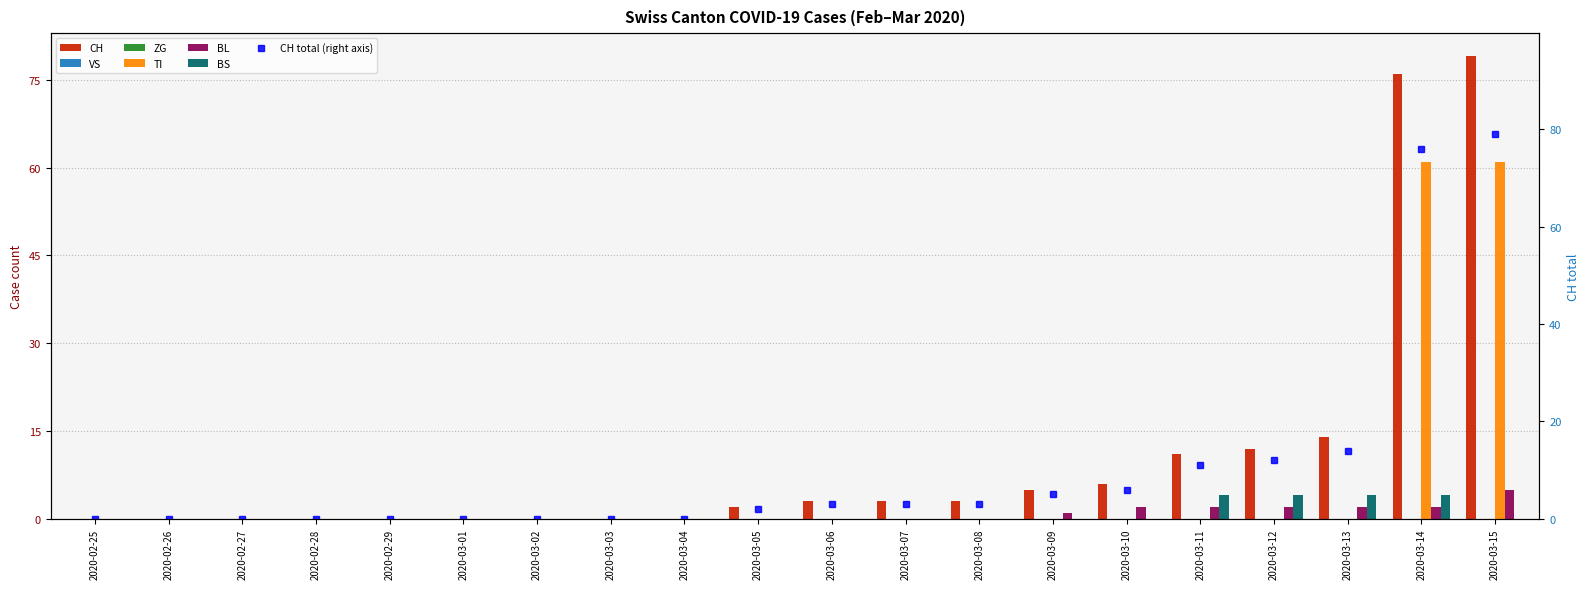

The value of BS at 2020-03-09 is 2. True or false?

False